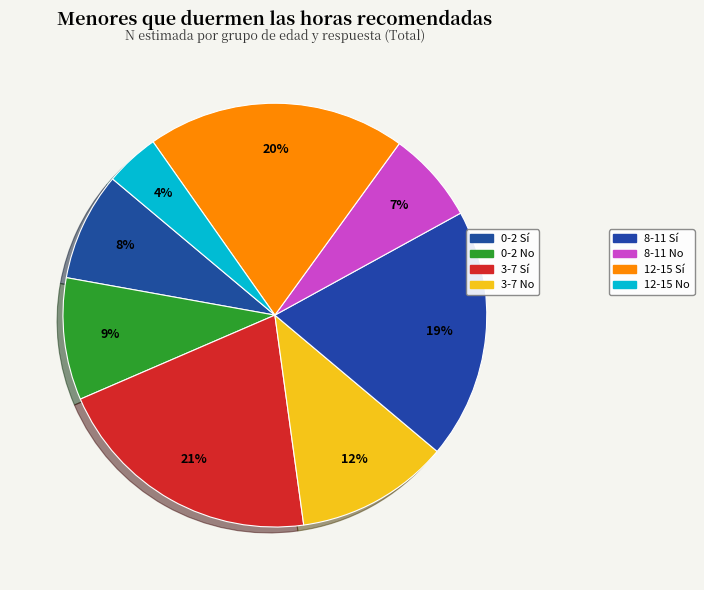

Count the number of slices in the pie.

8